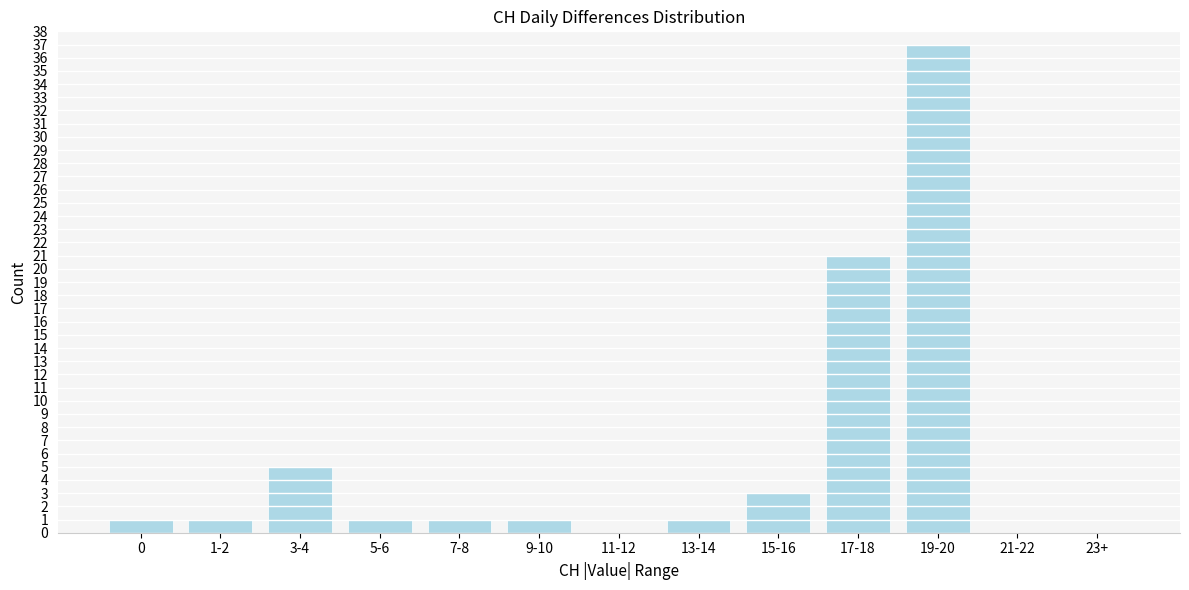

Reading left to right, transcribe all the data shown in this chart.

0=1	1-2=1	3-4=5	5-6=1	7-8=1	9-10=1	11-12=0	13-14=1	15-16=3	17-18=21	19-20=37	21-22=0	23+=0